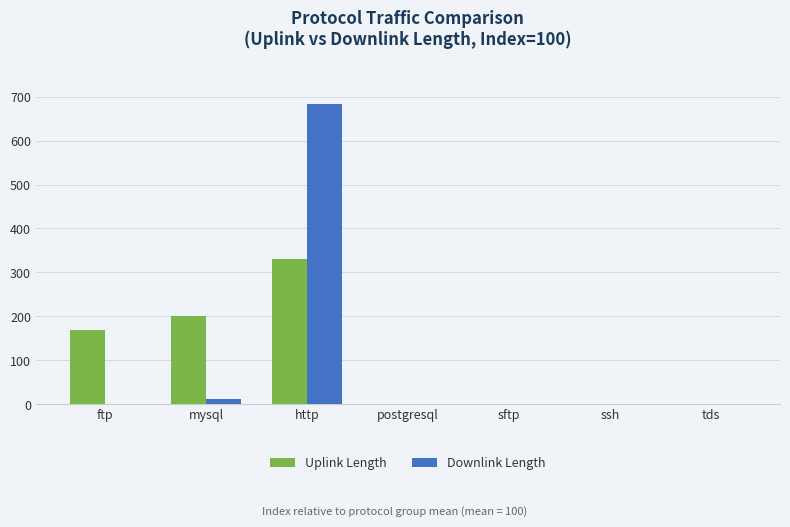

How many series are shown in this chart?

2